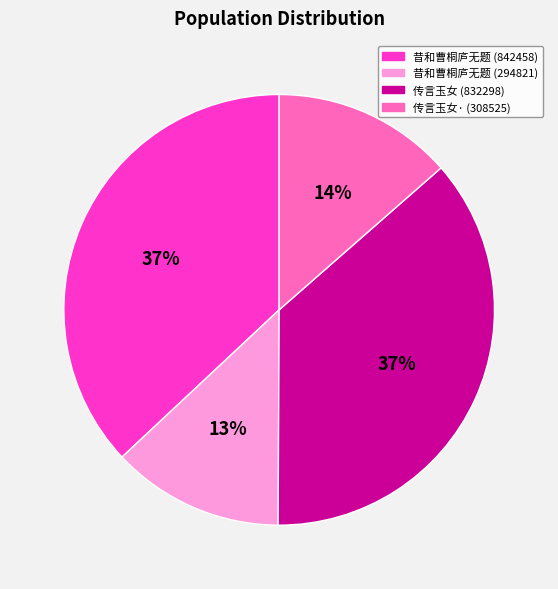

Which slice is the smallest?

昔和曹桐庐无题 (294821)